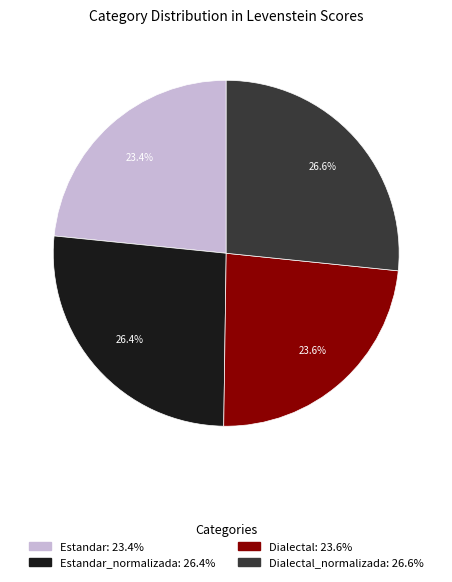

Is there a majority slice in this chart?

No